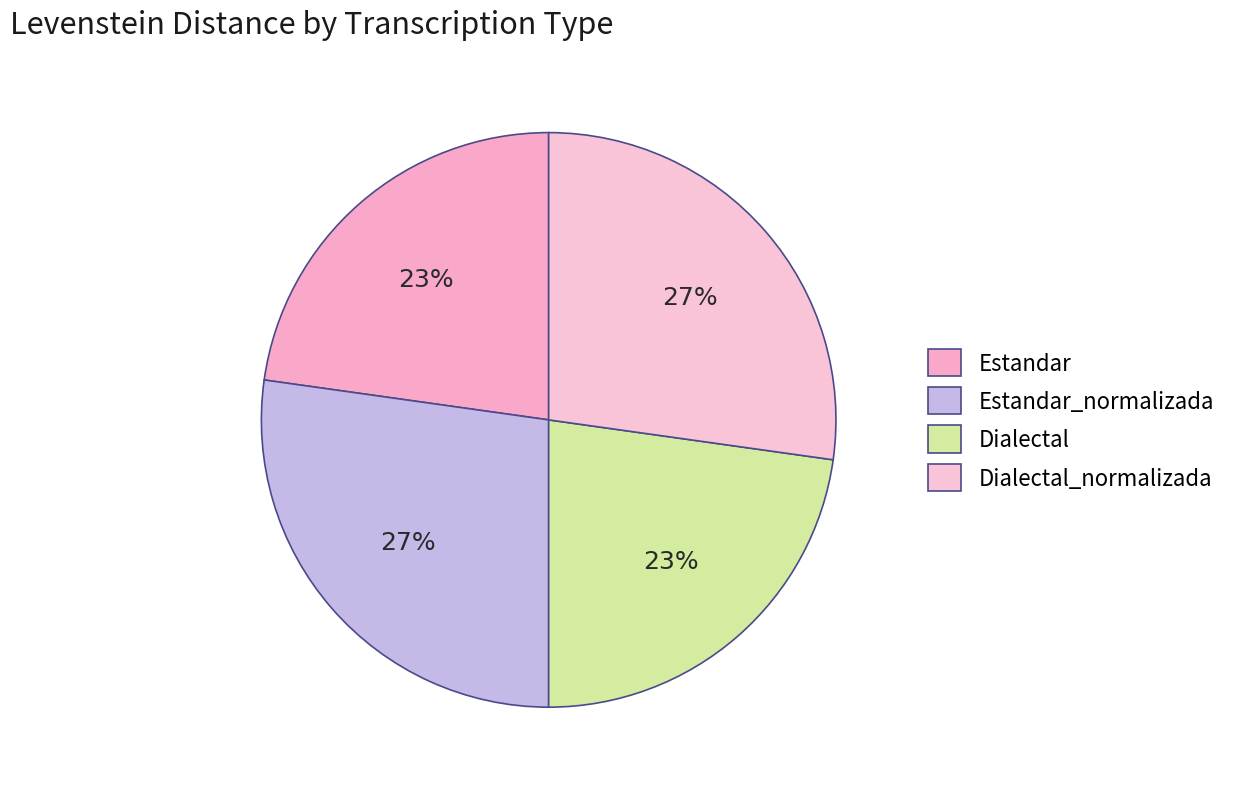

The Estandar slice represents 23% of the pie. True or false?

True